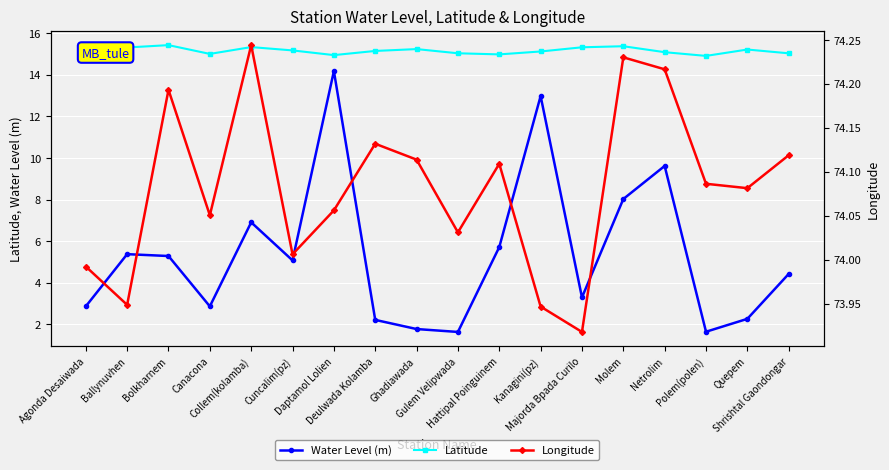

Rank the categories by Latitude value from highest to lowest.

Bolkharnem, Molem, Collem(kolamba), Majorda Bpada Curilo, Ballynuvhen, Ghadiawada, Quepem, Cuncalim(pz), Deulwada Kolamba, Kanagini(pz), Netrolim, Agonda Desaiwada, Gulem Velipwada, Shrishtal Gaondongar, Canacona, Hattipal Poinguinem, Daptamol Lolien, Polem(polen)